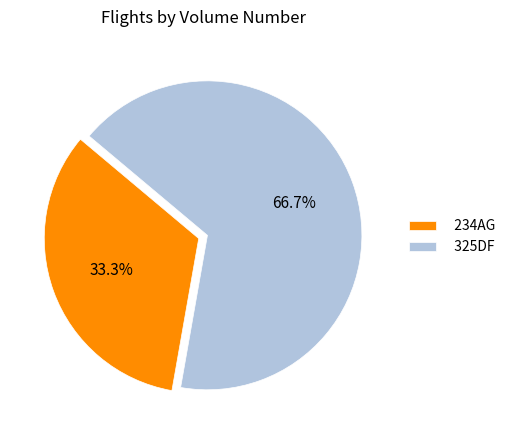

To the nearest percent, what portion does 325DF represent?

67%